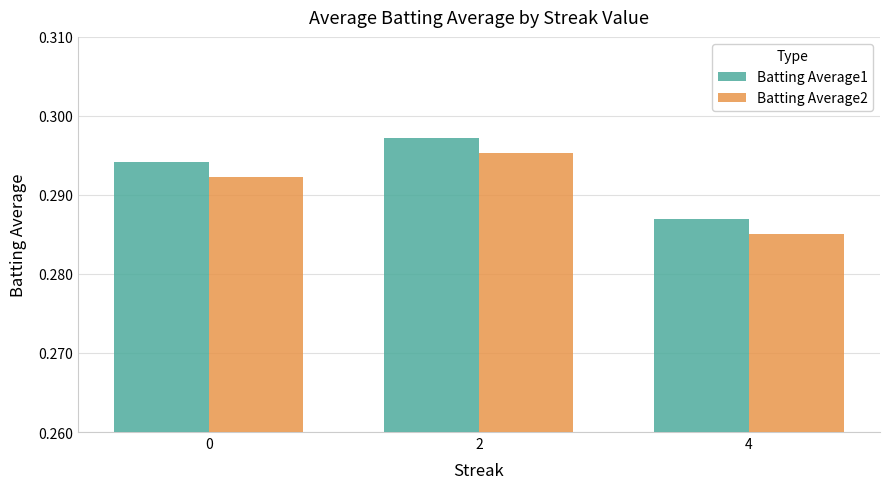

Which series has the largest range (max minus min)?

Batting Average2